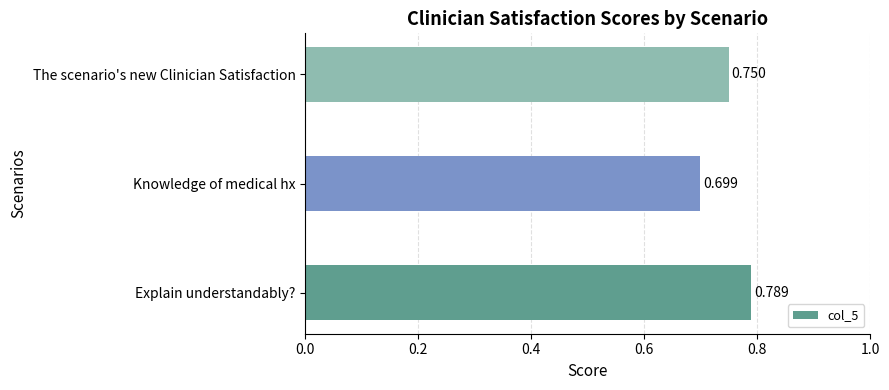

How many distinct data groups are displayed?

1